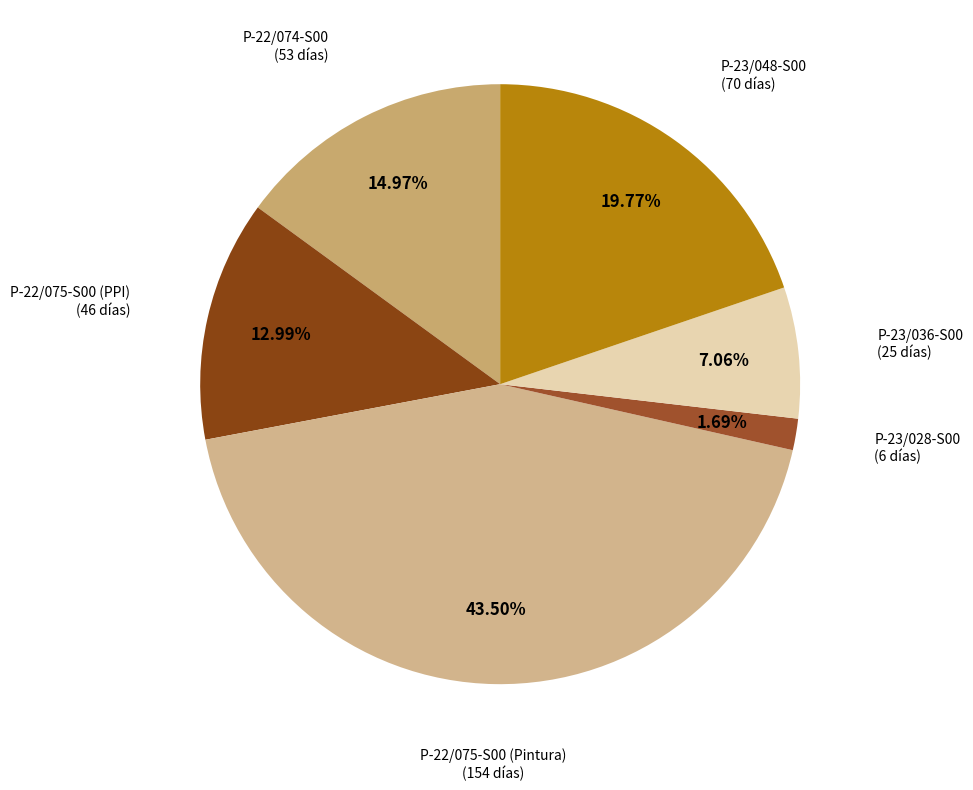

Which slice is the largest?

P-22/075-S00 (Pintura)